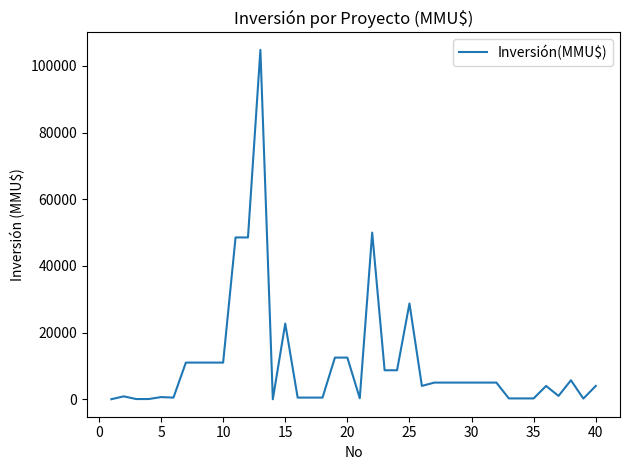

What is the greatest value displayed?

104810